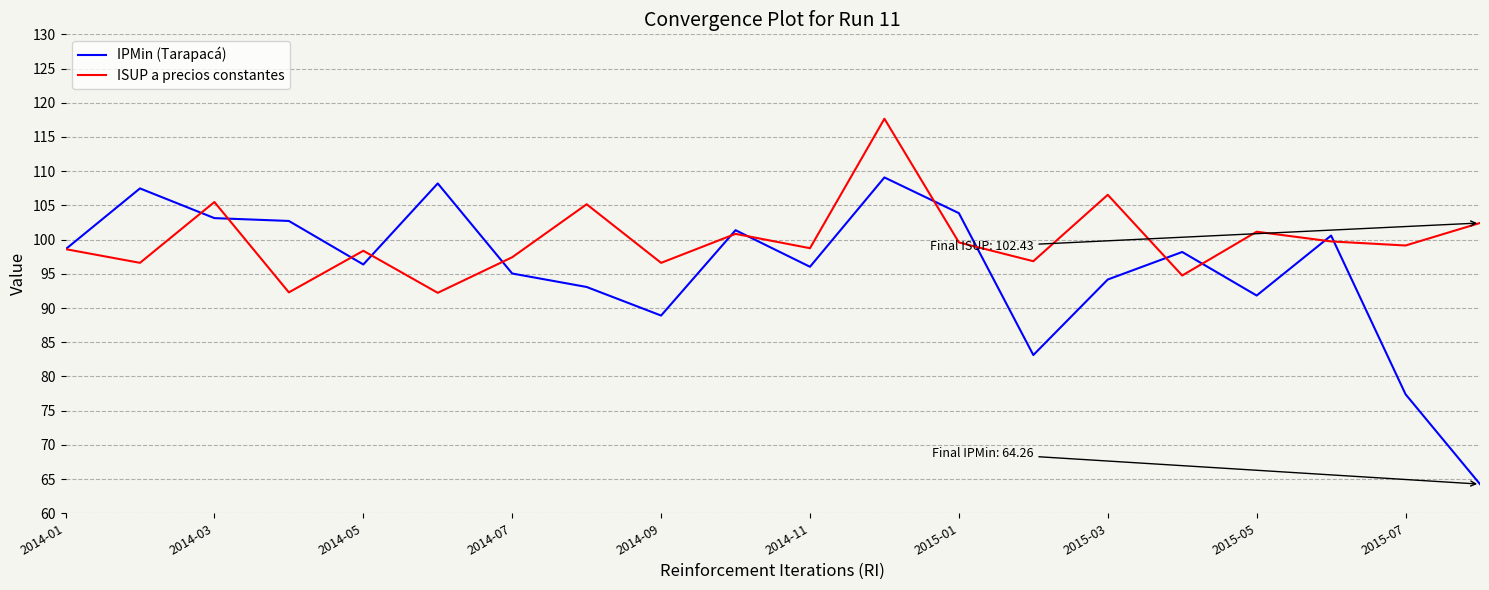

What is the lowest value of the IPMin (Tarapacá) series?

64.3